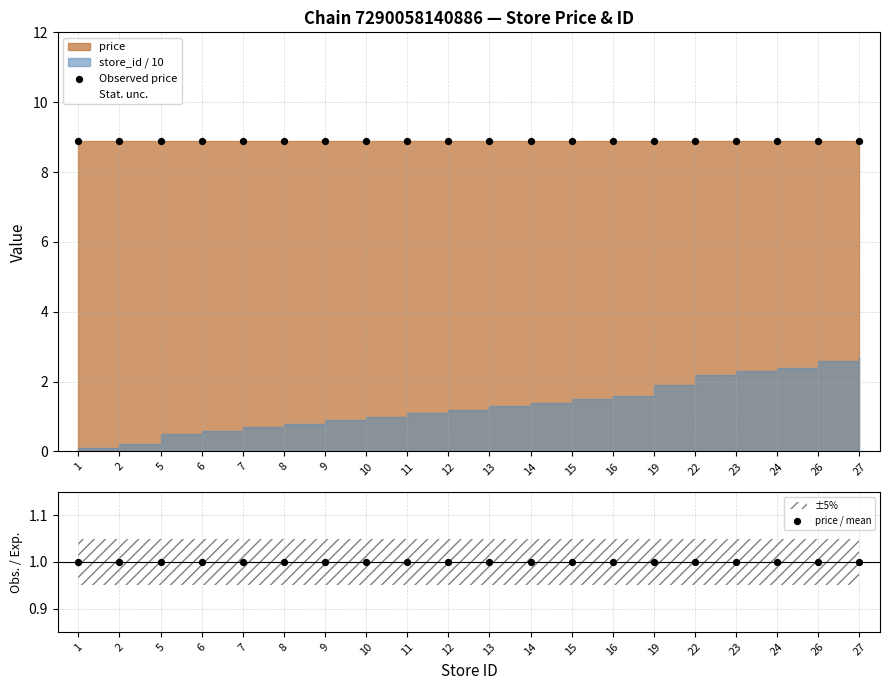

At how many categories does at least one series exceed 6?

20